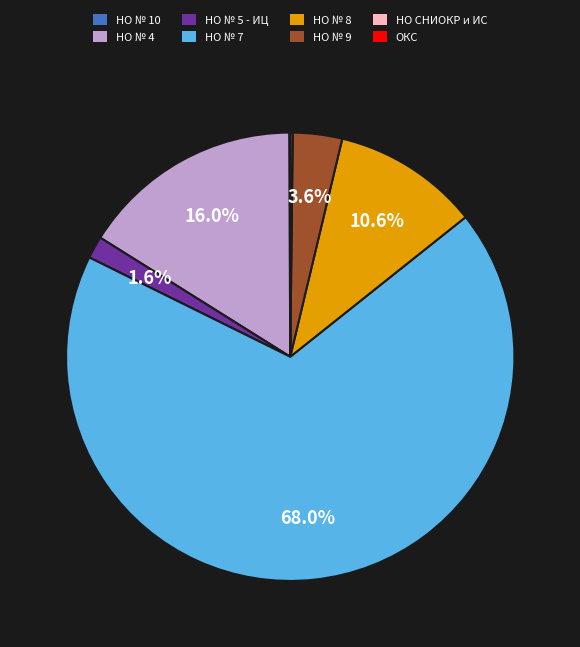

What is the largest slice in the pie chart?

НО № 7